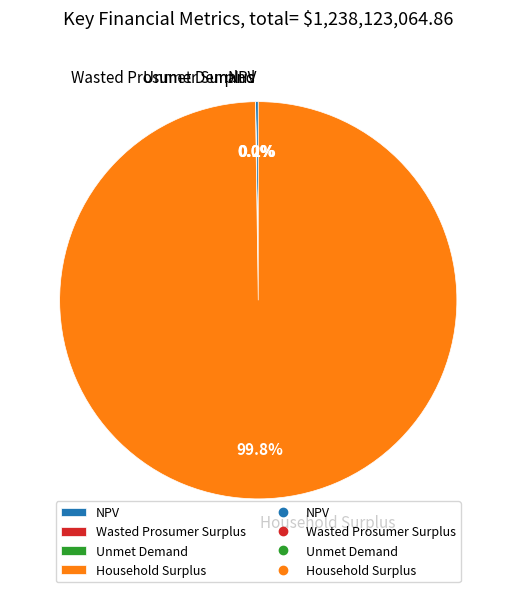

Which category accounts for the majority?

Household Surplus